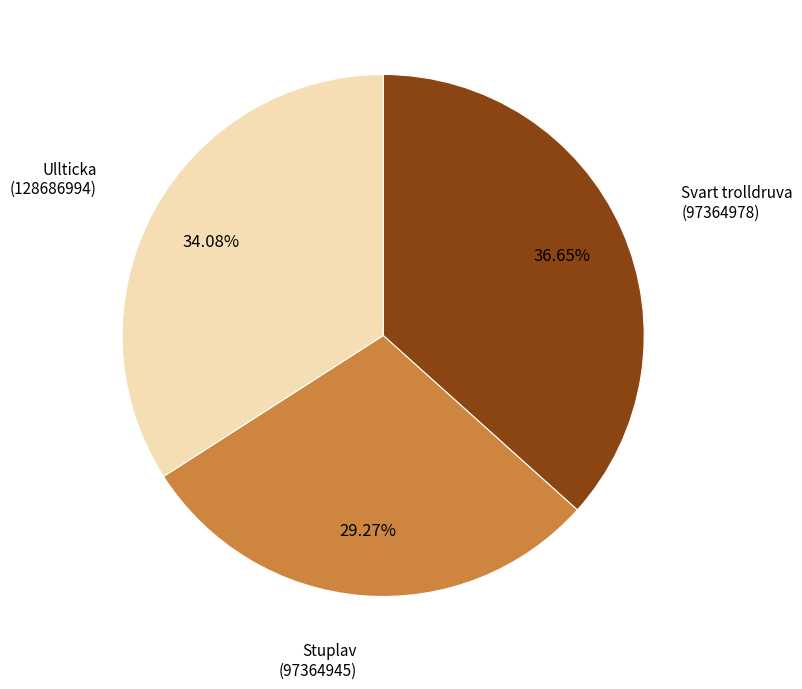

Which category has the smallest portion of the pie?

Stuplav (97364945)